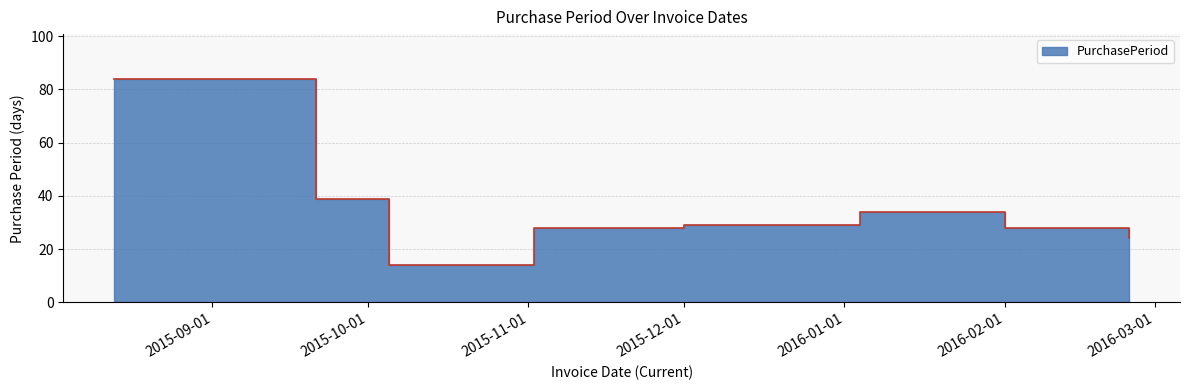

Between 2015-08-13 and 2016-02-01, which is larger?

2015-08-13